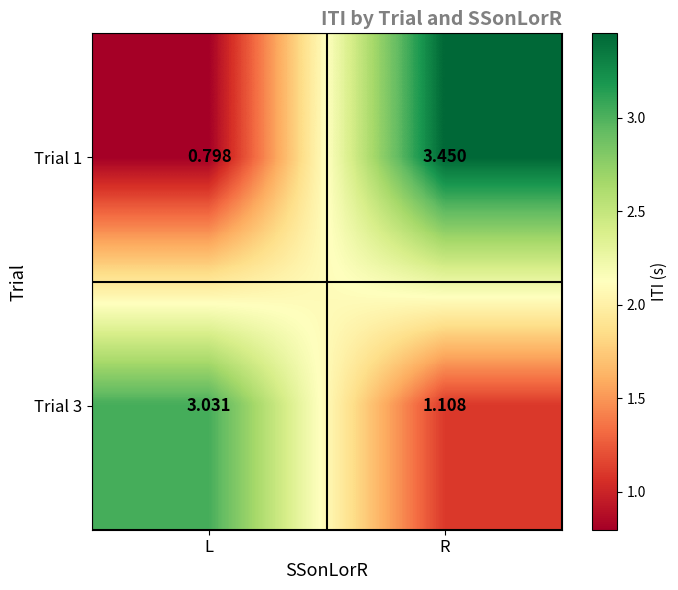

Rank the categories by Trial 1 value from highest to lowest.

R, L